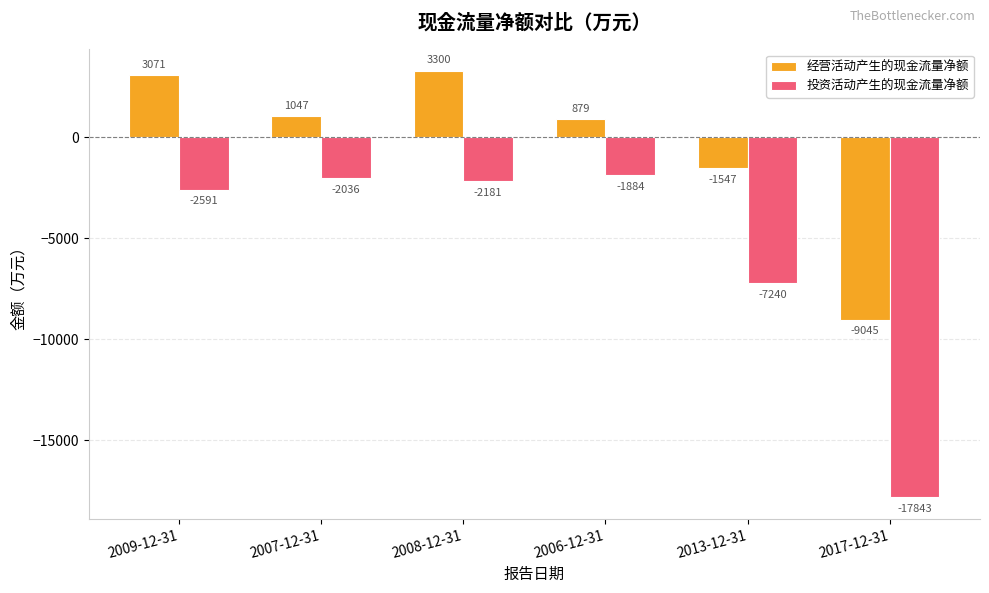

What is the difference between the maximum and minimum values in the 经营活动产生的现金流量净额 series?

12345